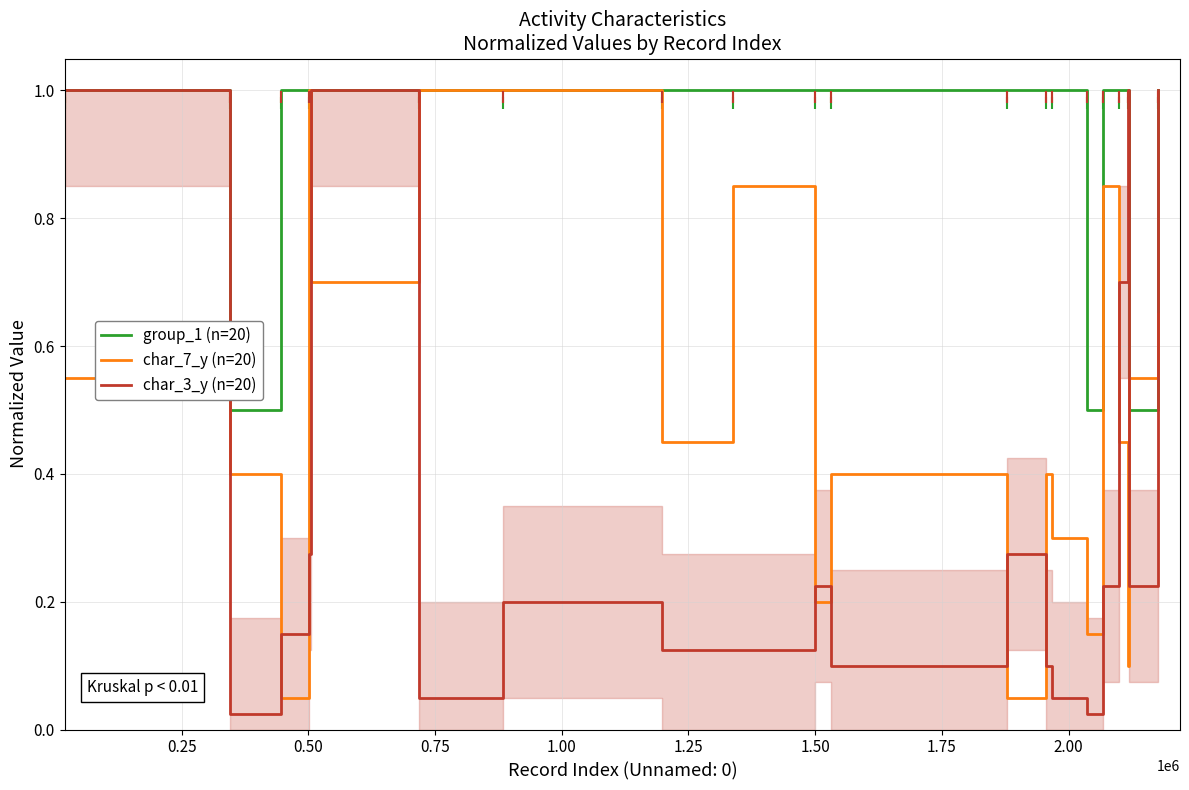

What is the sum of all char_3_y (n=20) values?

6.9